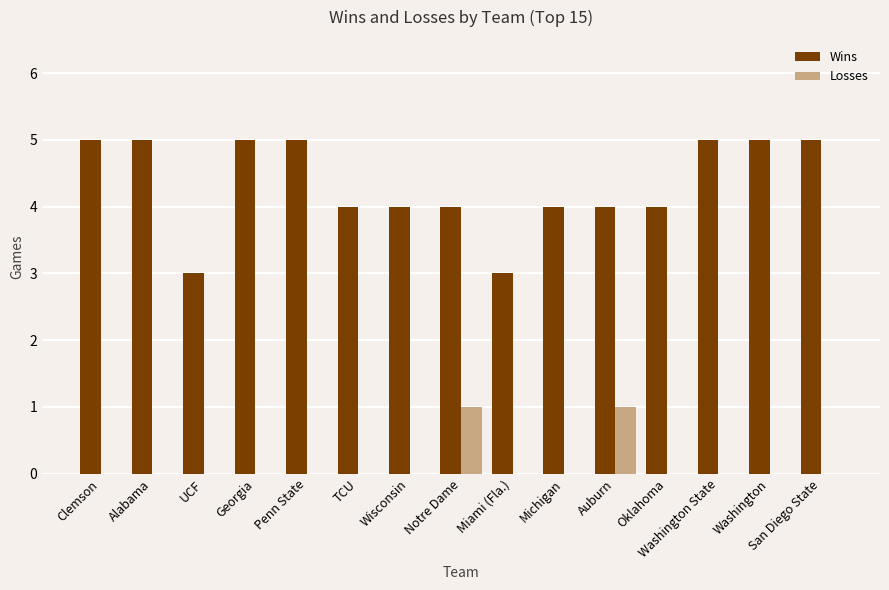

What is the greatest value displayed?

5